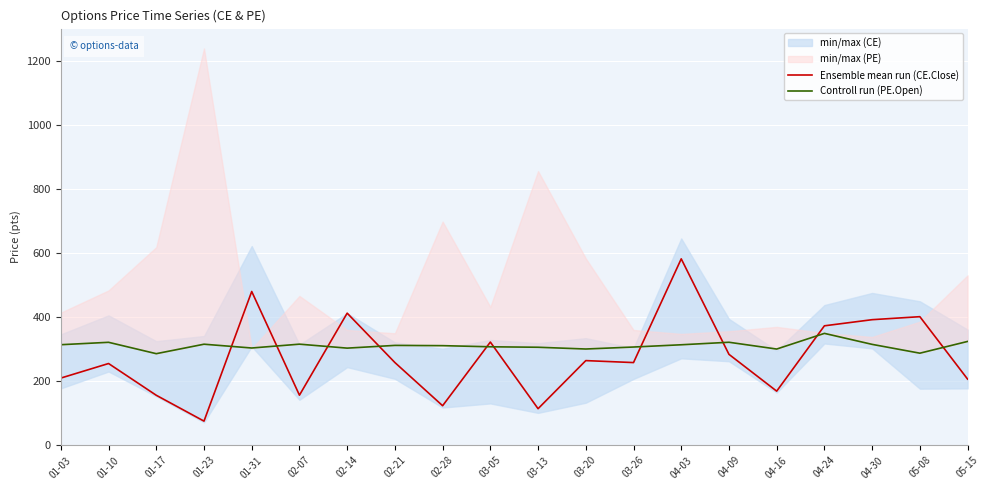

Which category has the lowest value across all series?

01-23